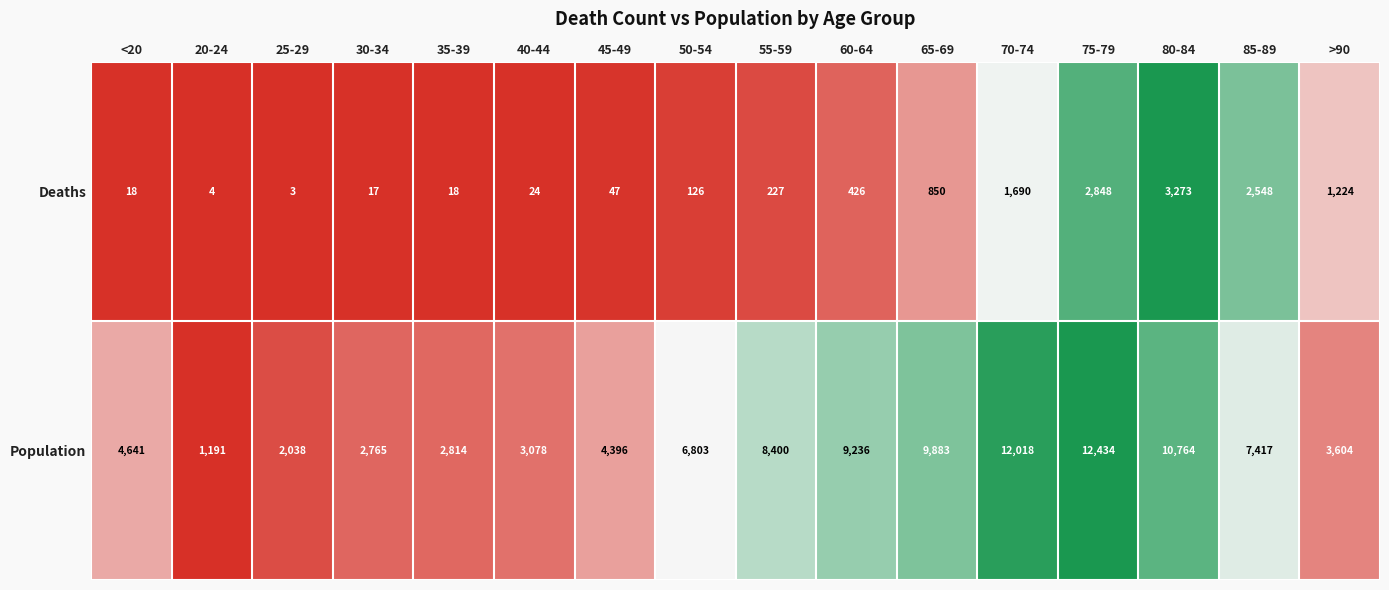

What is the difference between the maximum and minimum values in the Population series?

11243